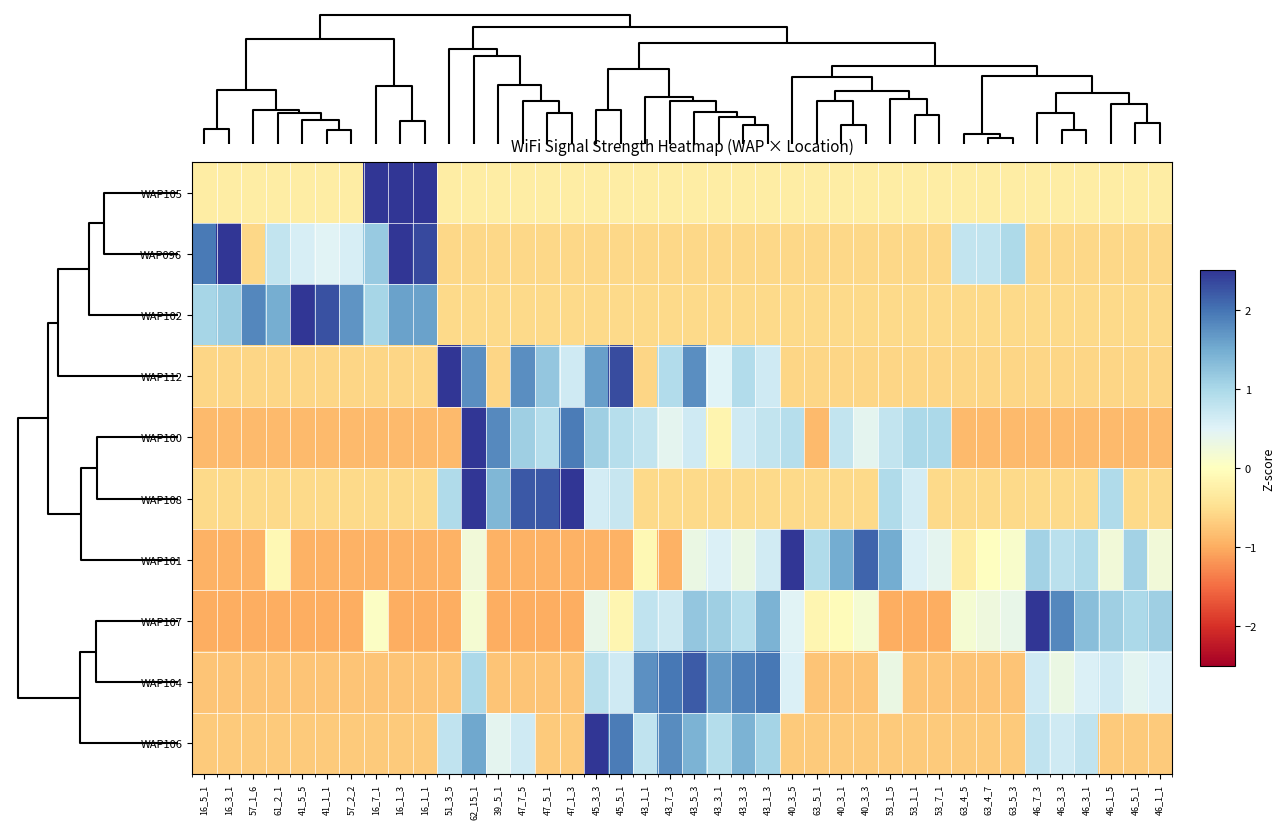

Reading right to left, transcribe all the data shown in this chart.

WAP105: 46_1_1=-0.3	46_5_1=-0.3	46_1_5=-0.3	46_3_1=-0.3	46_3_3=-0.3	46_7_3=-0.3	63_5_3=-0.3	63_4_7=-0.3	63_4_5=-0.3	53_7_1=-0.3	53_1_1=-0.3	53_1_5=-0.3	40_3_3=-0.3	40_3_1=-0.3	63_5_1=-0.3	40_3_5=-0.3	43_1_3=-0.3	43_3_3=-0.3	43_3_1=-0.3	43_5_3=-0.3	43_7_3=-0.3	43_1_1=-0.3	45_5_1=-0.3	45_3_3=-0.3	47_1_3=-0.3	47_5_1=-0.3	47_7_5=-0.3	39_5_1=-0.3	62_15_1=-0.3	51_3_5=-0.3	16_1_1=2.9	16_1_3=3.2	16_7_1=4.3	57_2_2=-0.3	41_1_1=-0.3	41_5_5=-0.3	61_2_1=-0.3	57_1_6=-0.3	16_3_1=-0.3	16_5_1=-0.3
WAP096: 46_1_1=-0.6	46_5_1=-0.6	46_1_5=-0.6	46_3_1=-0.6	46_3_3=-0.6	46_7_3=-0.6	63_5_3=1.0	63_4_7=0.8	63_4_5=0.8	53_7_1=-0.6	53_1_1=-0.6	53_1_5=-0.6	40_3_3=-0.6	40_3_1=-0.6	63_5_1=-0.6	40_3_5=-0.6	43_1_3=-0.6	43_3_3=-0.6	43_3_1=-0.6	43_5_3=-0.6	43_7_3=-0.6	43_1_1=-0.6	45_5_1=-0.6	45_3_3=-0.6	47_1_3=-0.6	47_5_1=-0.6	47_7_5=-0.6	39_5_1=-0.6	62_15_1=-0.6	51_3_5=-0.6	16_1_1=2.3	16_1_3=3.2	16_7_1=1.2	57_2_2=0.6	41_1_1=0.5	41_5_5=0.6	61_2_1=0.8	57_1_6=-0.6	16_3_1=2.5	16_5_1=1.9
WAP102: 46_1_1=-0.6	46_5_1=-0.6	46_1_5=-0.6	46_3_1=-0.6	46_3_3=-0.6	46_7_3=-0.6	63_5_3=-0.6	63_4_7=-0.6	63_4_5=-0.6	53_7_1=-0.6	53_1_1=-0.6	53_1_5=-0.6	40_3_3=-0.6	40_3_1=-0.6	63_5_1=-0.6	40_3_5=-0.6	43_1_3=-0.6	43_3_3=-0.6	43_3_1=-0.6	43_5_3=-0.6	43_7_3=-0.6	43_1_1=-0.6	45_5_1=-0.6	45_3_3=-0.6	47_1_3=-0.6	47_5_1=-0.6	47_7_5=-0.6	39_5_1=-0.6	62_15_1=-0.6	51_3_5=-0.6	16_1_1=1.6	16_1_3=1.6	16_7_1=1.0	57_2_2=1.7	41_1_1=2.3	41_5_5=3.0	61_2_1=1.5	57_1_6=1.8	16_3_1=1.1	16_5_1=1.0
WAP112: 46_1_1=-0.6	46_5_1=-0.6	46_1_5=-0.6	46_3_1=-0.6	46_3_3=-0.6	46_7_3=-0.6	63_5_3=-0.6	63_4_7=-0.6	63_4_5=-0.6	53_7_1=-0.6	53_1_1=-0.6	53_1_5=-0.6	40_3_3=-0.6	40_3_1=-0.6	63_5_1=-0.6	40_3_5=-0.6	43_1_3=0.6	43_3_3=0.9	43_3_1=0.5	43_5_3=1.8	43_7_3=0.9	43_1_1=-0.6	45_5_1=2.3	45_3_3=1.6	47_1_3=0.6	47_5_1=1.2	47_7_5=1.8	39_5_1=-0.6	62_15_1=1.8	51_3_5=2.9	16_1_1=-0.6	16_1_3=-0.6	16_7_1=-0.6	57_2_2=-0.6	41_1_1=-0.6	41_5_5=-0.6	61_2_1=-0.6	57_1_6=-0.6	16_3_1=-0.6	16_5_1=-0.6
WAP100: 46_1_1=-0.9	46_5_1=-0.9	46_1_5=-0.9	46_3_1=-0.9	46_3_3=-0.9	46_7_3=-0.9	63_5_3=-0.9	63_4_7=-0.9	63_4_5=-0.9	53_7_1=1.0	53_1_1=1.0	53_1_5=0.8	40_3_3=0.4	40_3_1=0.8	63_5_1=-0.9	40_3_5=0.9	43_1_3=0.8	43_3_3=0.6	43_3_1=-0.2	43_5_3=0.6	43_7_3=0.4	43_1_1=0.8	45_5_1=0.9	45_3_3=1.1	47_1_3=1.9	47_5_1=0.9	47_7_5=1.1	39_5_1=1.8	62_15_1=2.6	51_3_5=-0.9	16_1_1=-0.9	16_1_3=-0.9	16_7_1=-0.9	57_2_2=-0.9	41_1_1=-0.9	41_5_5=-0.9	61_2_1=-0.9	57_1_6=-0.9	16_3_1=-0.9	16_5_1=-0.9
WAP108: 46_1_1=-0.6	46_5_1=-0.6	46_1_5=0.9	46_3_1=-0.6	46_3_3=-0.6	46_7_3=-0.6	63_5_3=-0.6	63_4_7=-0.6	63_4_5=-0.6	53_7_1=-0.6	53_1_1=0.6	53_1_5=0.9	40_3_3=-0.6	40_3_1=-0.6	63_5_1=-0.6	40_3_5=-0.6	43_1_3=-0.6	43_3_3=-0.6	43_3_1=-0.6	43_5_3=-0.6	43_7_3=-0.6	43_1_1=-0.6	45_5_1=0.7	45_3_3=0.6	47_1_3=2.7	47_5_1=2.2	47_7_5=2.2	39_5_1=1.4	62_15_1=2.9	51_3_5=0.9	16_1_1=-0.6	16_1_3=-0.6	16_7_1=-0.6	57_2_2=-0.6	41_1_1=-0.6	41_5_5=-0.6	61_2_1=-0.6	57_1_6=-0.6	16_3_1=-0.6	16_5_1=-0.6
WAP101: 46_1_1=0.2	46_5_1=1.1	46_1_5=0.2	46_3_1=1.0	46_3_3=0.9	46_7_3=1.1	63_5_3=0.1	63_4_7=0.0	63_4_5=-0.3	53_7_1=0.4	53_1_1=0.5	53_1_5=1.5	40_3_3=2.1	40_3_1=1.5	63_5_1=1.0	40_3_5=3.1	43_1_3=0.6	43_3_3=0.3	43_3_1=0.5	43_5_3=0.3	43_7_3=-0.9	43_1_1=-0.1	45_5_1=-0.9	45_3_3=-0.9	47_1_3=-0.9	47_5_1=-0.9	47_7_5=-0.9	39_5_1=-0.9	62_15_1=0.2	51_3_5=-0.9	16_1_1=-0.9	16_1_3=-0.9	16_7_1=-0.9	57_2_2=-0.9	41_1_1=-0.9	41_5_5=-0.9	61_2_1=-0.1	57_1_6=-0.9	16_3_1=-0.9	16_5_1=-0.9
WAP107: 46_1_1=1.1	46_5_1=1.0	46_1_5=1.1	46_3_1=1.3	46_3_3=1.8	46_7_3=2.8	63_5_3=0.4	63_4_7=0.3	63_4_5=0.2	53_7_1=-1.0	53_1_1=-1.0	53_1_5=-1.0	40_3_3=0.2	40_3_1=-0.0	63_5_1=-0.2	40_3_5=0.5	43_1_3=1.4	43_3_3=0.9	43_3_1=1.1	43_5_3=1.2	43_7_3=0.7	43_1_1=0.8	45_5_1=-0.2	45_3_3=0.4	47_1_3=-1.0	47_5_1=-1.0	47_7_5=-1.0	39_5_1=-1.0	62_15_1=0.2	51_3_5=-1.0	16_1_1=-1.0	16_1_3=-1.0	16_7_1=0.1	57_2_2=-1.0	41_1_1=-1.0	41_5_5=-1.0	61_2_1=-1.0	57_1_6=-1.0	16_3_1=-1.0	16_5_1=-1.0
WAP104: 46_1_1=0.5	46_5_1=0.4	46_1_5=0.7	46_3_1=0.5	46_3_3=0.3	46_7_3=0.7	63_5_3=-0.8	63_4_7=-0.8	63_4_5=-0.8	53_7_1=-0.8	53_1_1=-0.8	53_1_5=0.3	40_3_3=-0.8	40_3_1=-0.8	63_5_1=-0.8	40_3_5=0.5	43_1_3=2.0	43_3_3=1.9	43_3_1=1.6	43_5_3=2.2	43_7_3=2.0	43_1_1=1.8	45_5_1=0.7	45_3_3=0.9	47_1_3=-0.8	47_5_1=-0.8	47_7_5=-0.8	39_5_1=-0.8	62_15_1=1.0	51_3_5=-0.8	16_1_1=-0.8	16_1_3=-0.8	16_7_1=-0.8	57_2_2=-0.8	41_1_1=-0.8	41_5_5=-0.8	61_2_1=-0.8	57_1_6=-0.8	16_3_1=-0.8	16_5_1=-0.8
WAP106: 46_1_1=-0.7	46_5_1=-0.7	46_1_5=-0.7	46_3_1=0.8	46_3_3=0.7	46_7_3=0.8	63_5_3=-0.7	63_4_7=-0.7	63_4_5=-0.7	53_7_1=-0.7	53_1_1=-0.7	53_1_5=-0.7	40_3_3=-0.7	40_3_1=-0.7	63_5_1=-0.7	40_3_5=-0.7	43_1_3=1.0	43_3_3=1.4	43_3_1=0.9	43_5_3=1.4	43_7_3=1.8	43_1_1=0.8	45_5_1=1.9	45_3_3=2.9	47_1_3=-0.7	47_5_1=-0.7	47_7_5=0.7	39_5_1=0.4	62_15_1=1.5	51_3_5=0.8	16_1_1=-0.7	16_1_3=-0.7	16_7_1=-0.7	57_2_2=-0.7	41_1_1=-0.7	41_5_5=-0.7	61_2_1=-0.7	57_1_6=-0.7	16_3_1=-0.7	16_5_1=-0.7